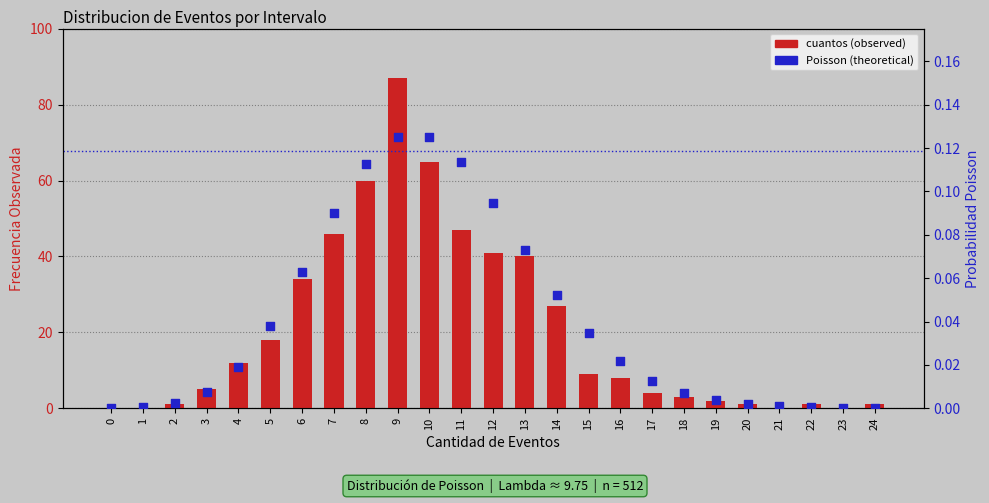

What is the total value across all series at 15?

9.0